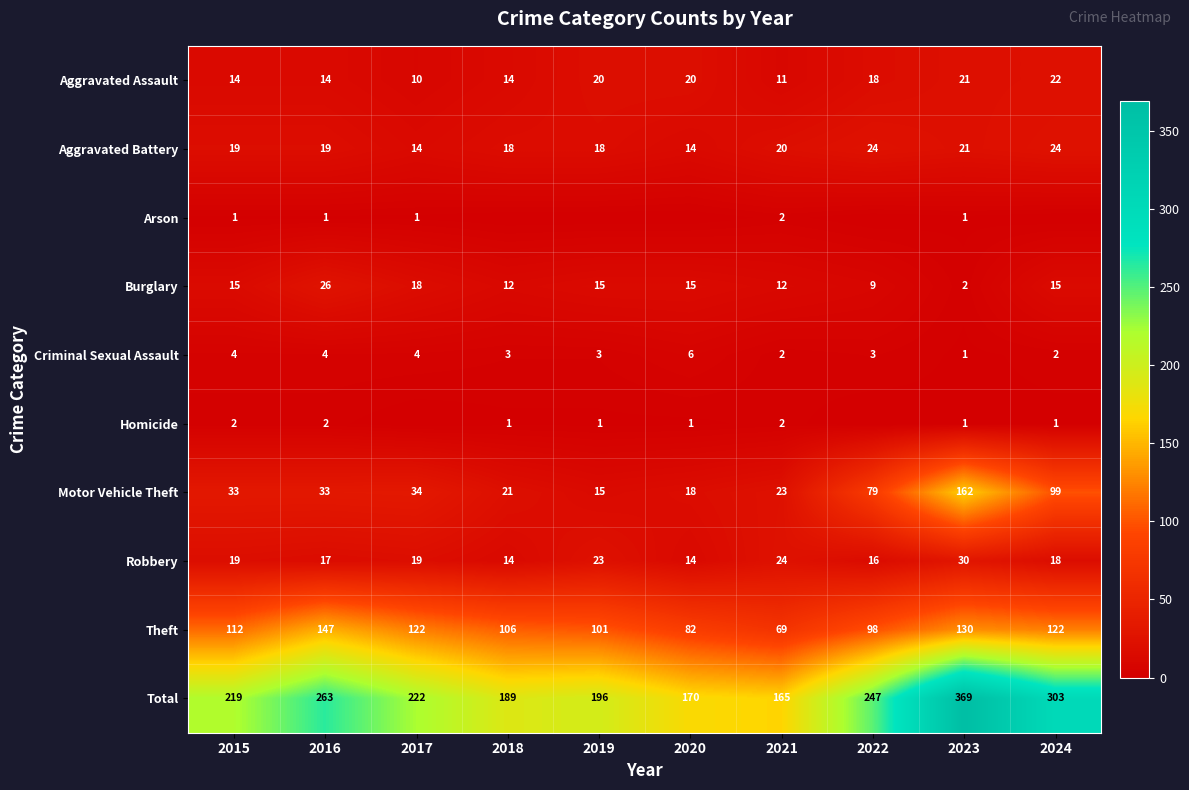

Is the value of Criminal Sexual Assault at 2024 greater than the value of Total at 2017?

No